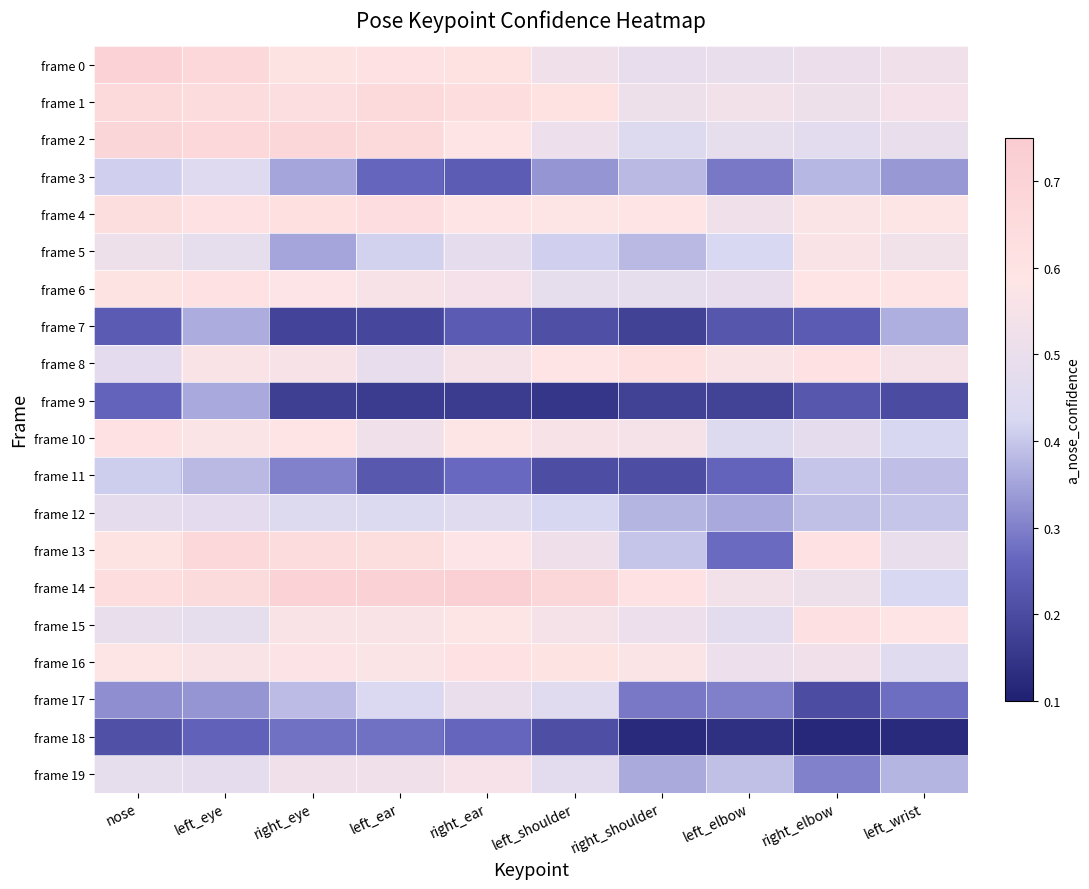

List the series in order of their peak value, lowest first.

frame 18, frame 9, frame 7, frame 11, frame 3, frame 12, frame 17, frame 19, frame 5, frame 16, frame 6, frame 10, frame 8, frame 15, frame 4, frame 1, frame 13, frame 2, frame 0, frame 14